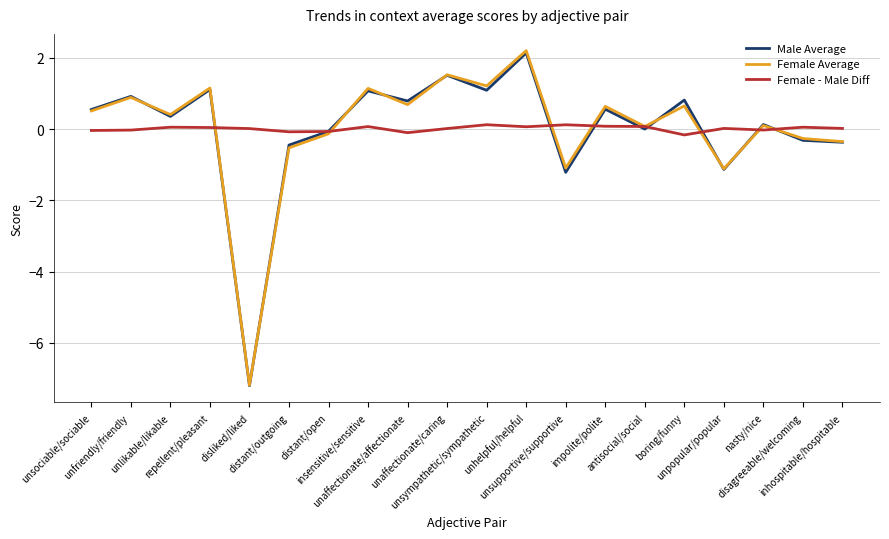

Which series changed the most between distant/open and inhospitable/hospitable?

Male Average